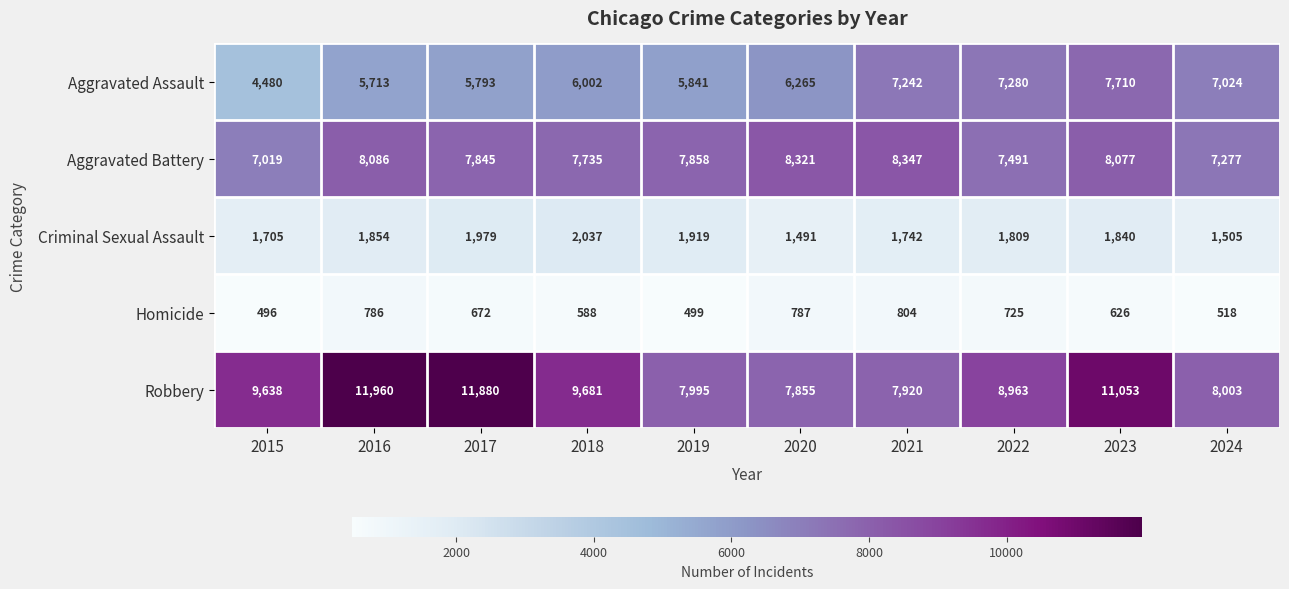

At how many categories does at least one series exceed 10591?

3